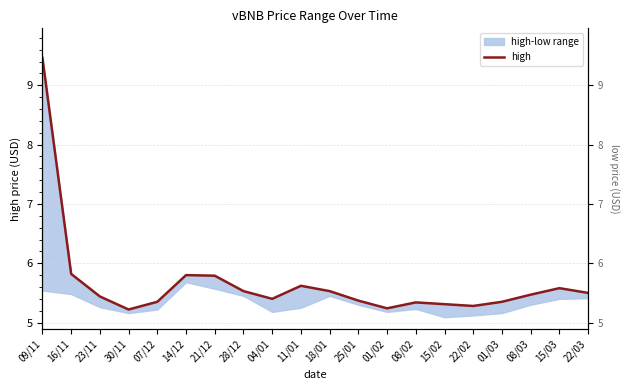

How many distinct data groups are displayed?

2